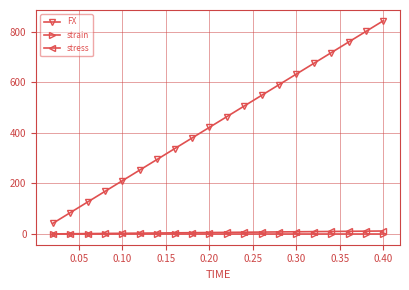

What is the maximum value for FX?

842.9